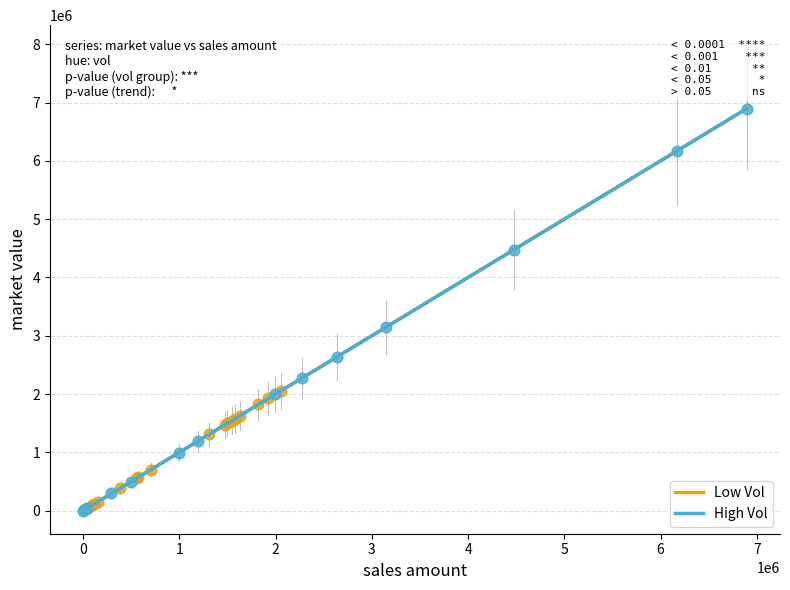

What are all the series names shown in the legend?

Low Vol, High Vol